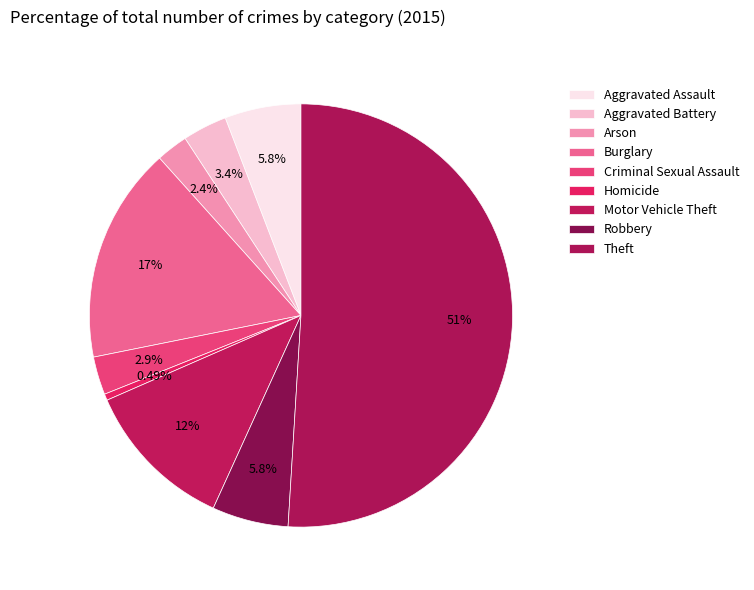

How many slices are in this pie chart?

9